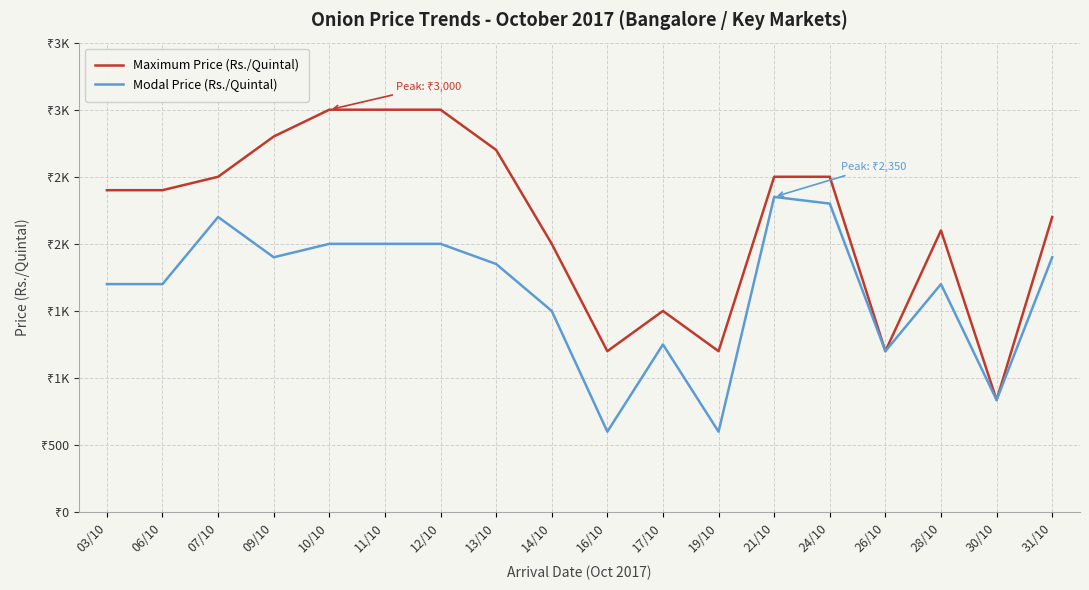

Where is Modal Price (Rs./Quintal) nearest to the value 1475?

14/10